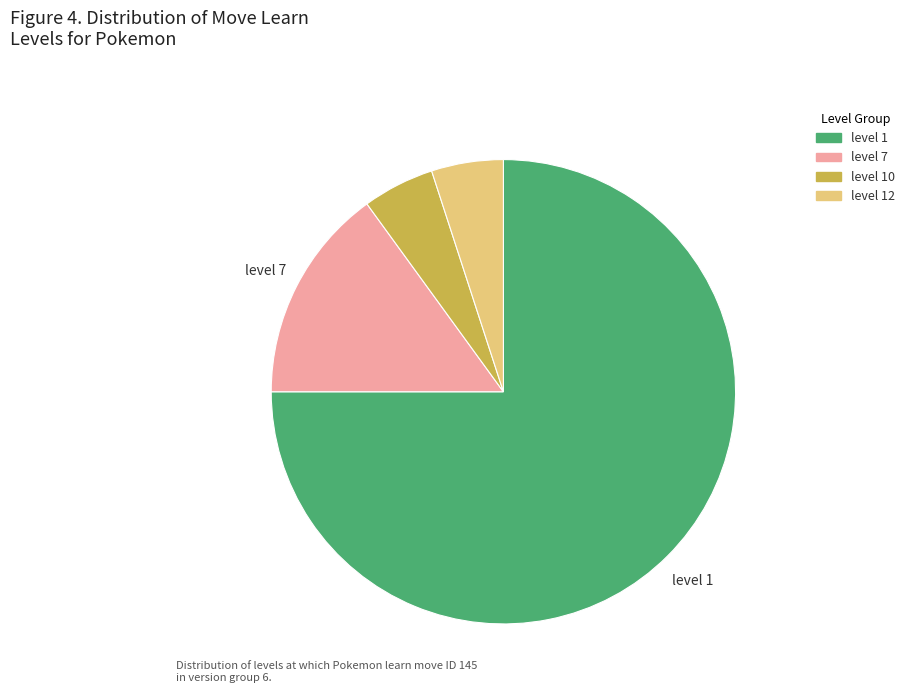

Is there any slice that represents more than half of the pie?

Yes